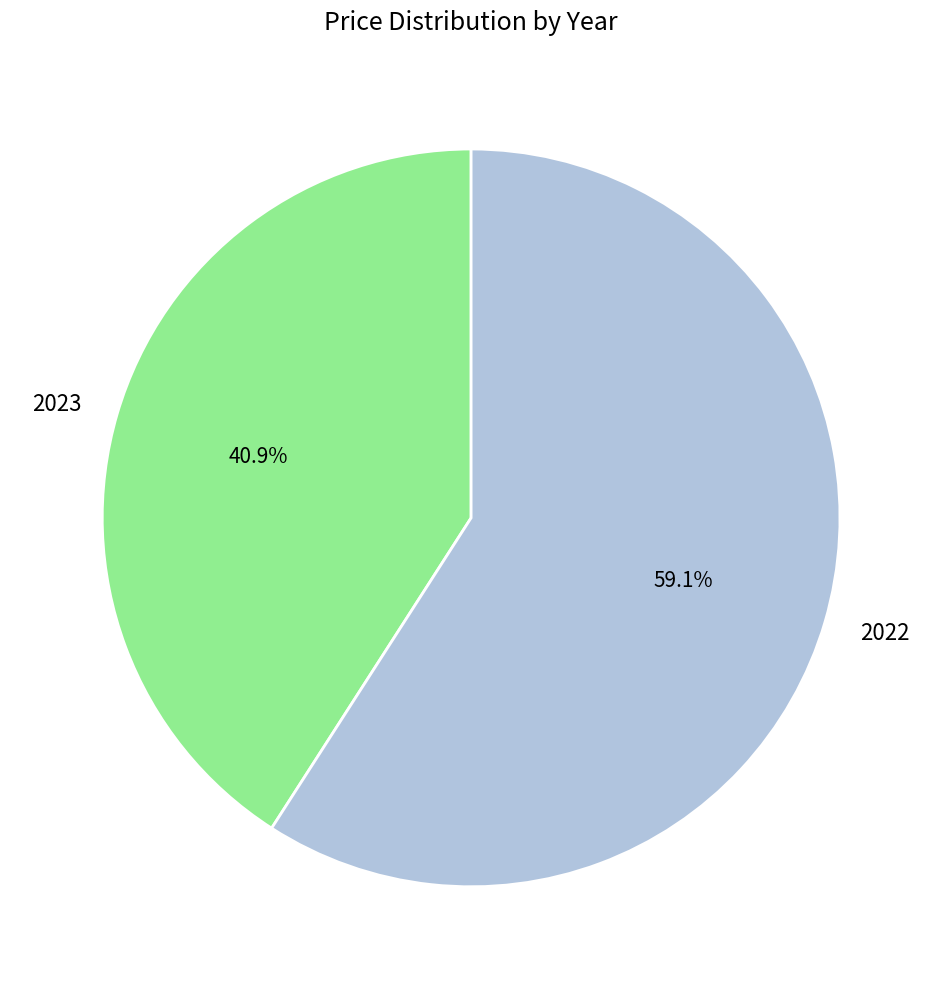

What is the ratio of the value at 2022 to the value at 2023?

1.4